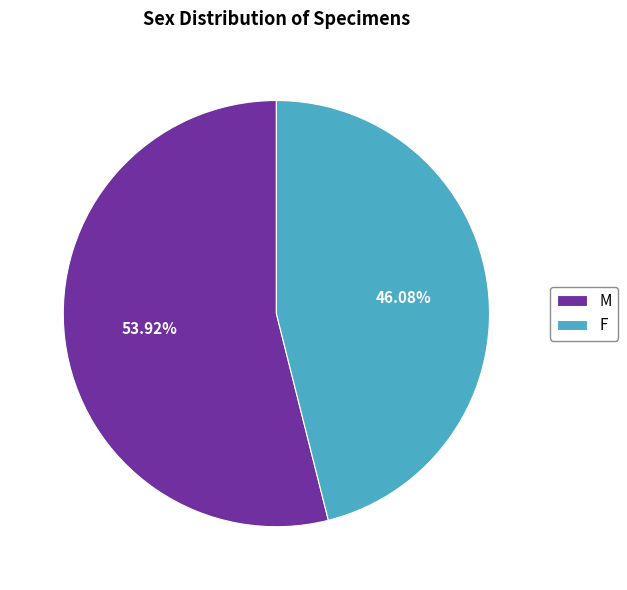

Is it true that F is 46% of the pie?

True